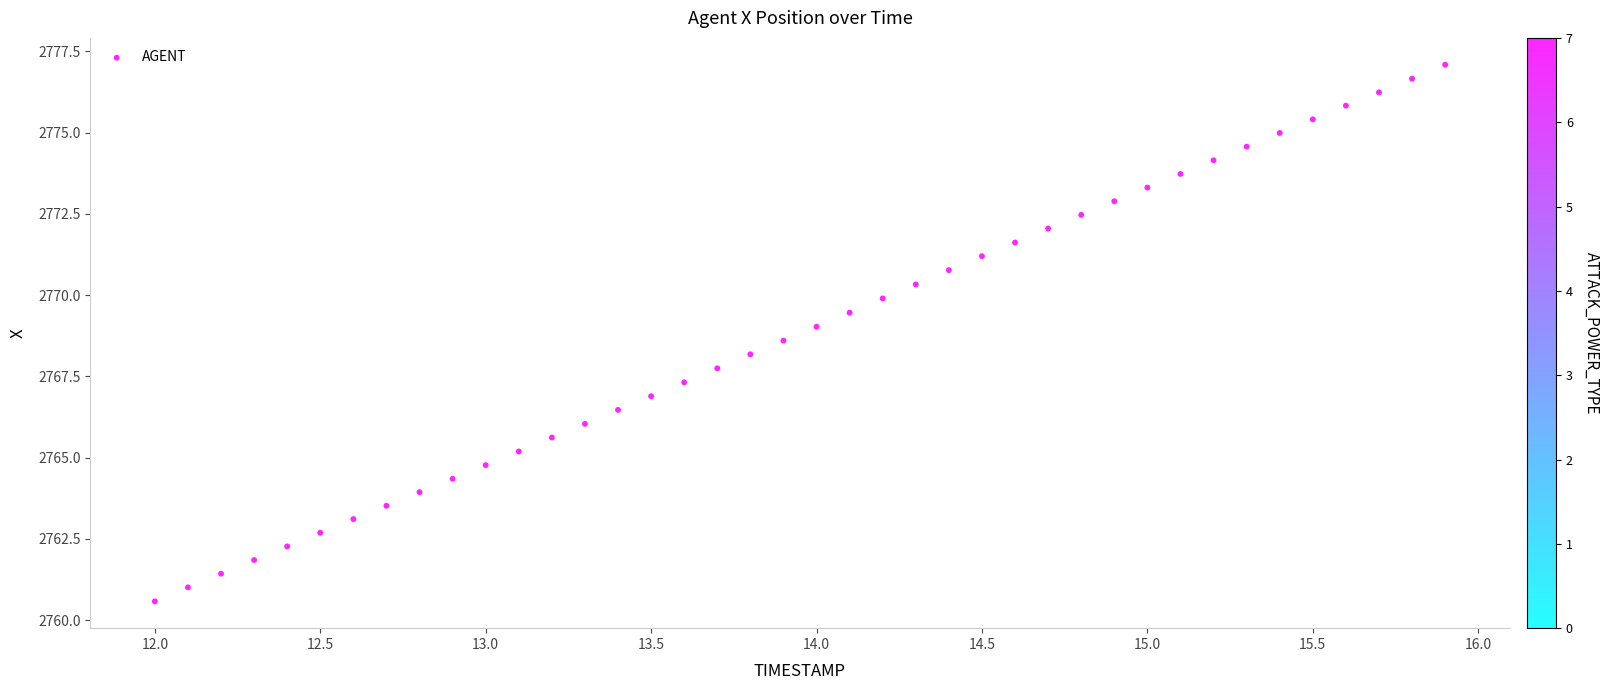

What is the range of Y values (max minus min)?

16.5